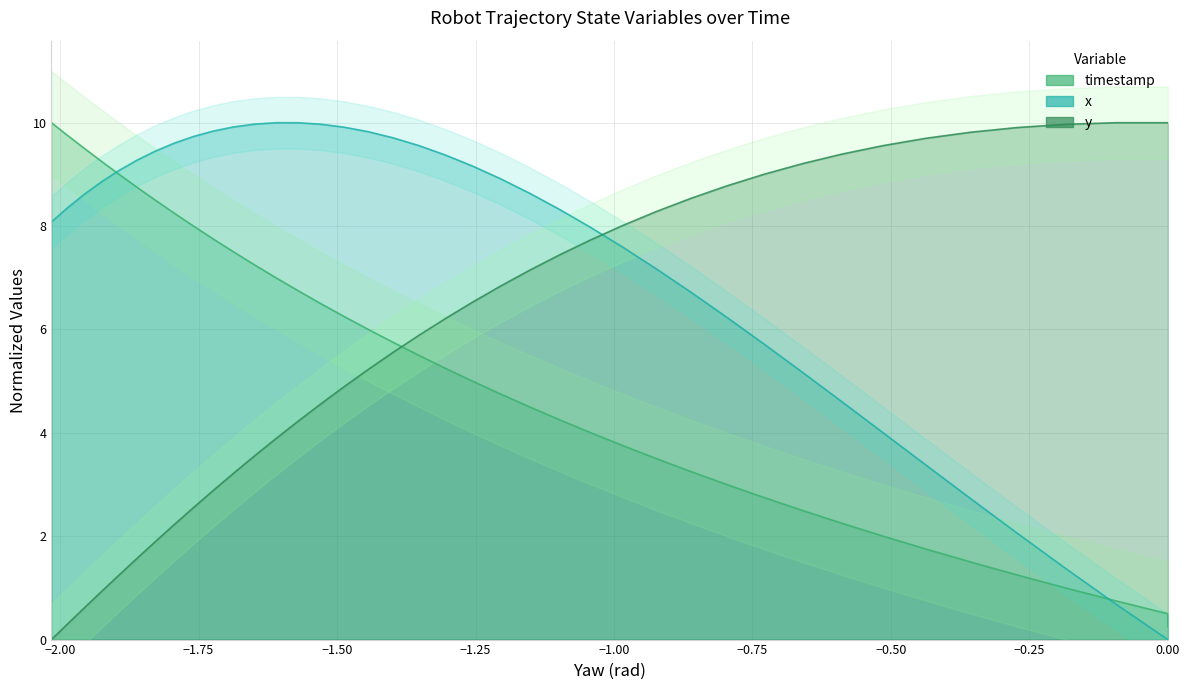

Count the number of data series in this chart.

3